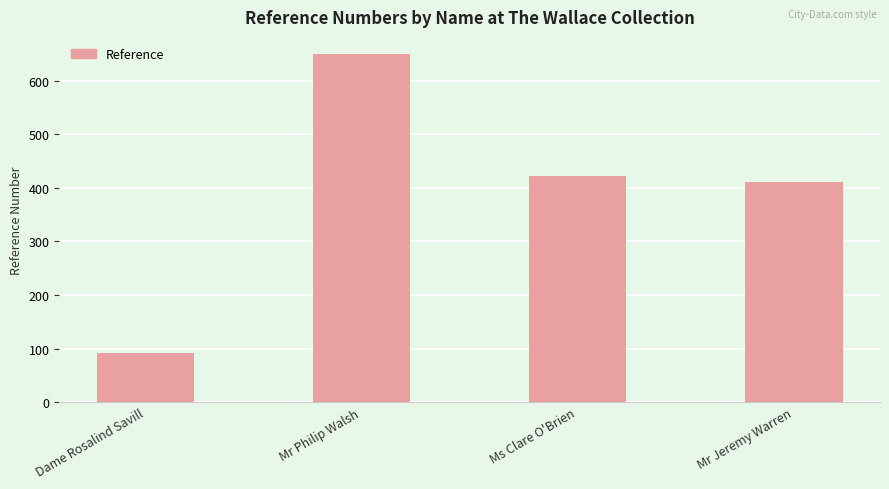

What position from the left is Dame Rosalind Savill?

1